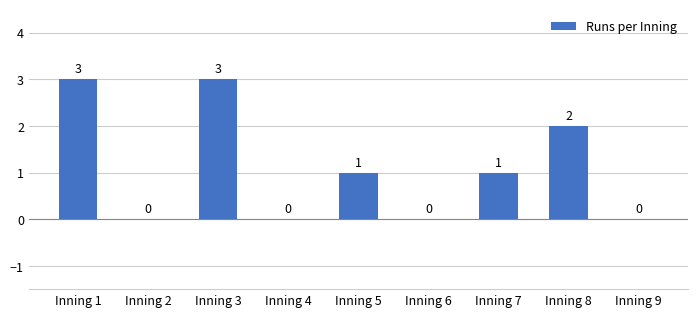

What is the approximate value at Inning 3?

3